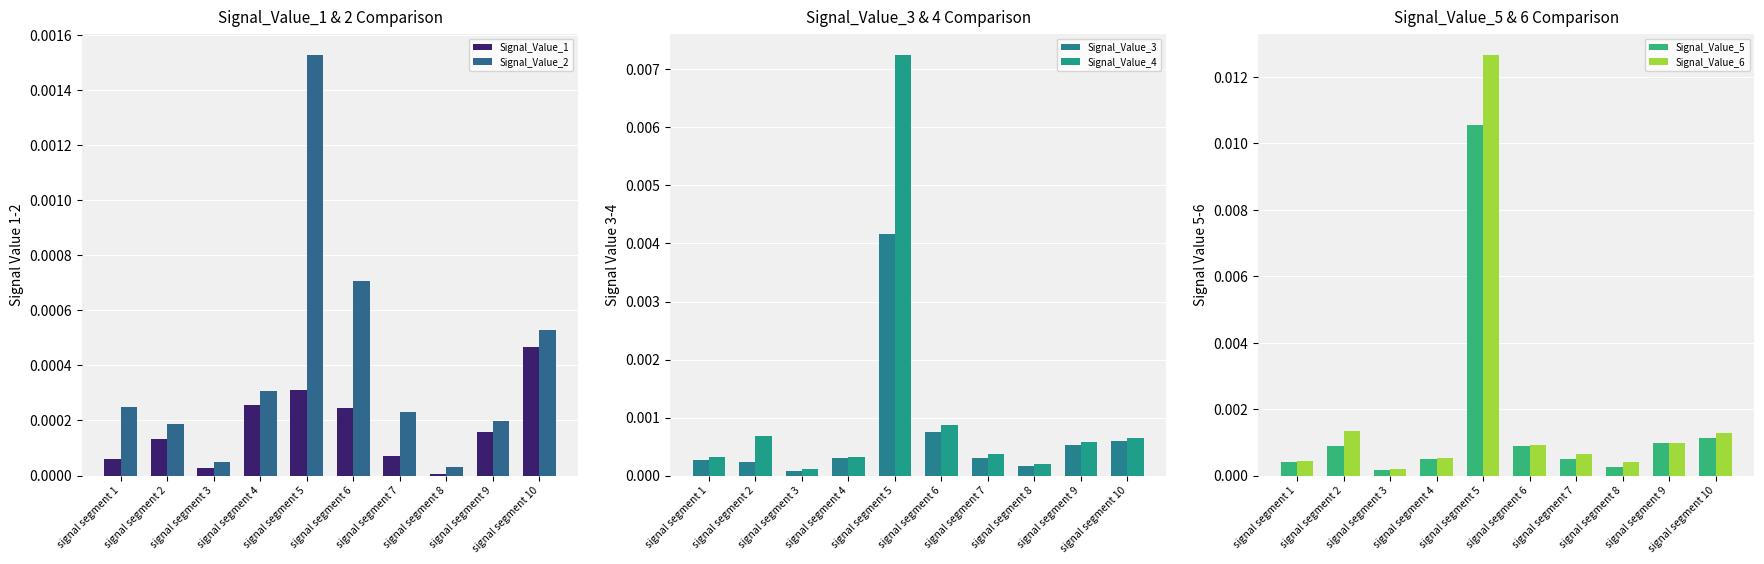

At which label is Signal_Value_1 closest to 0?

signal segment 8